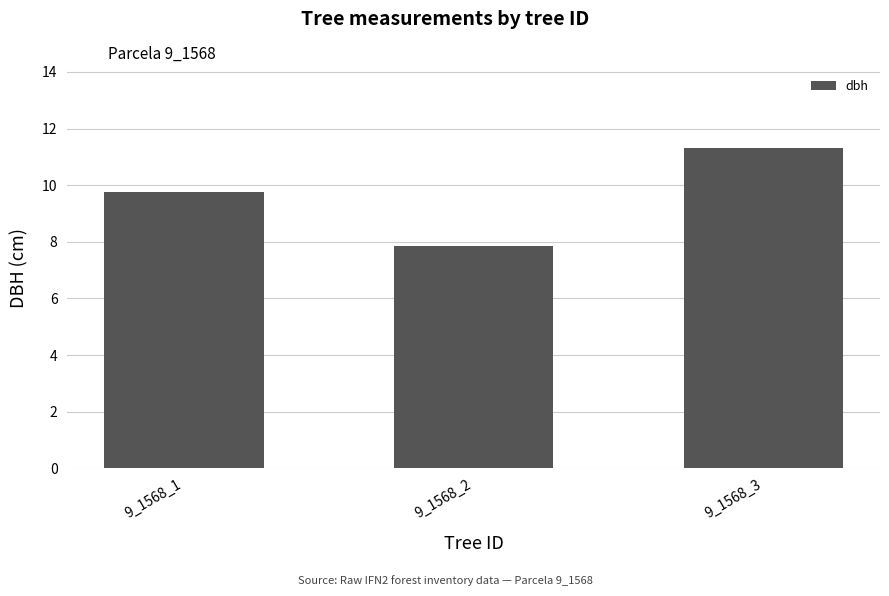

What is the difference between the second highest and minimum values?

1.9